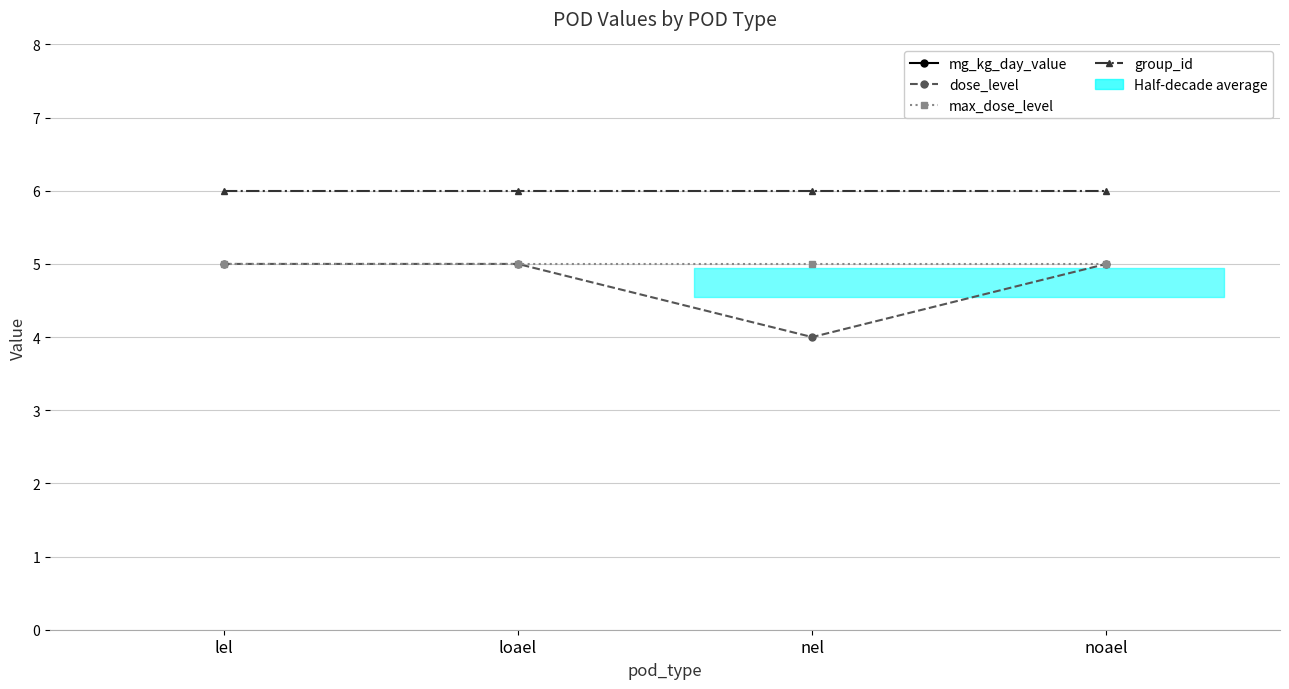

What position from the right is nel?

2